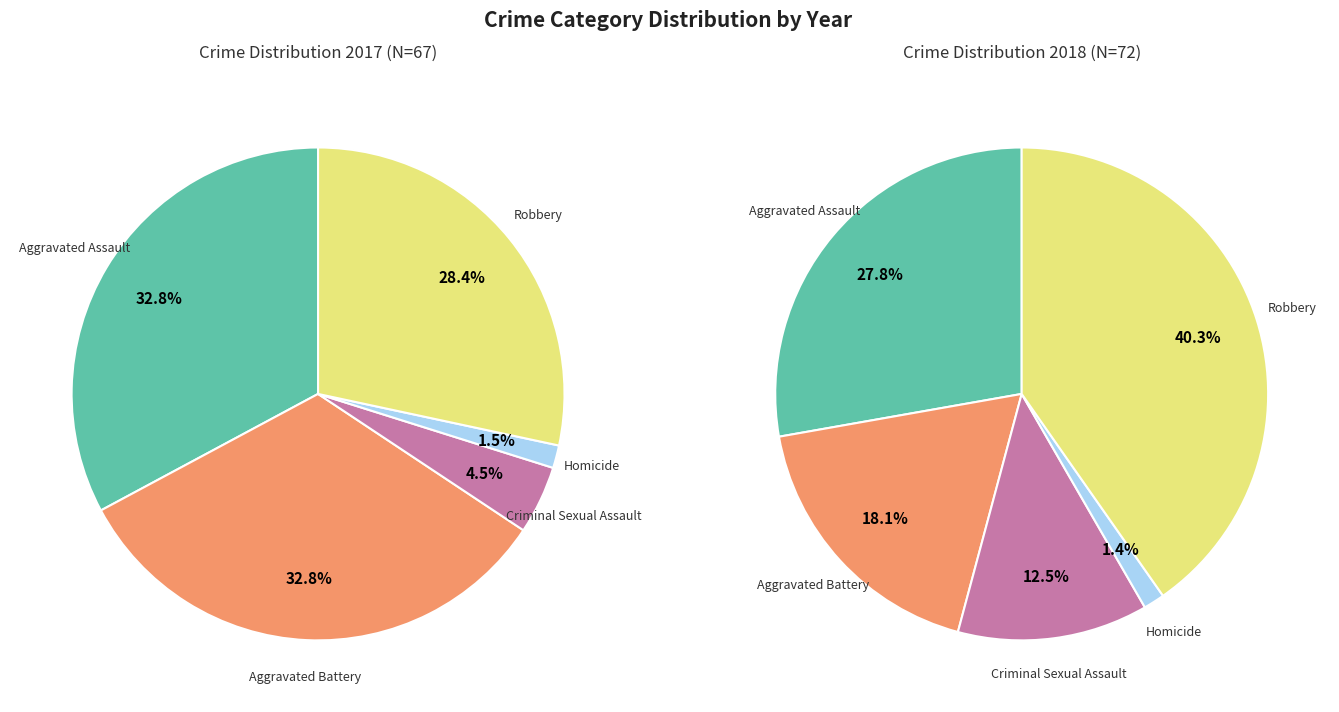

To the nearest percent, what percentage of the pie is Aggravated Assault?

33%